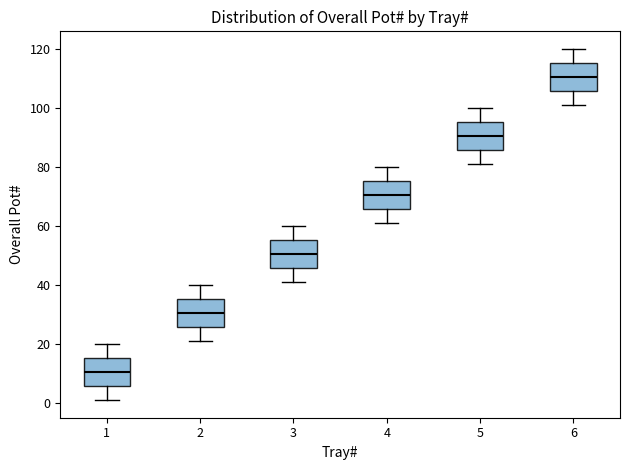

Which box has the lowest median line?

1